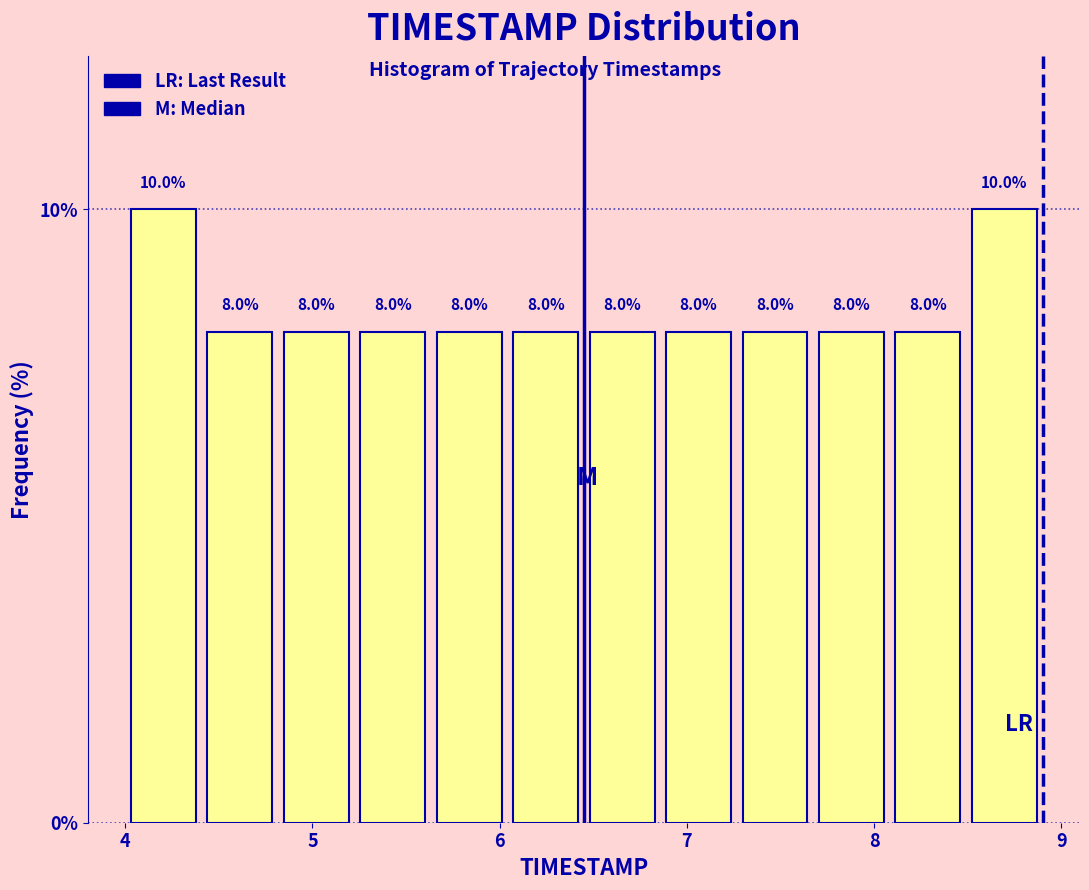

How tall is the bar that spans 6.0 to 6.5 on the x-axis? The bar edges are not printed on the chart, so give them approximately, as read against the axis.

8.0